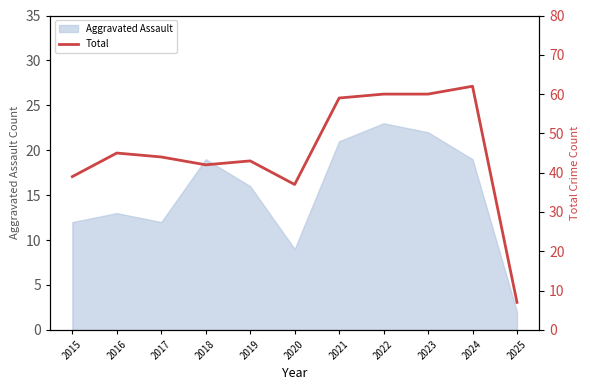

What is the maximum value shown in the chart?

62